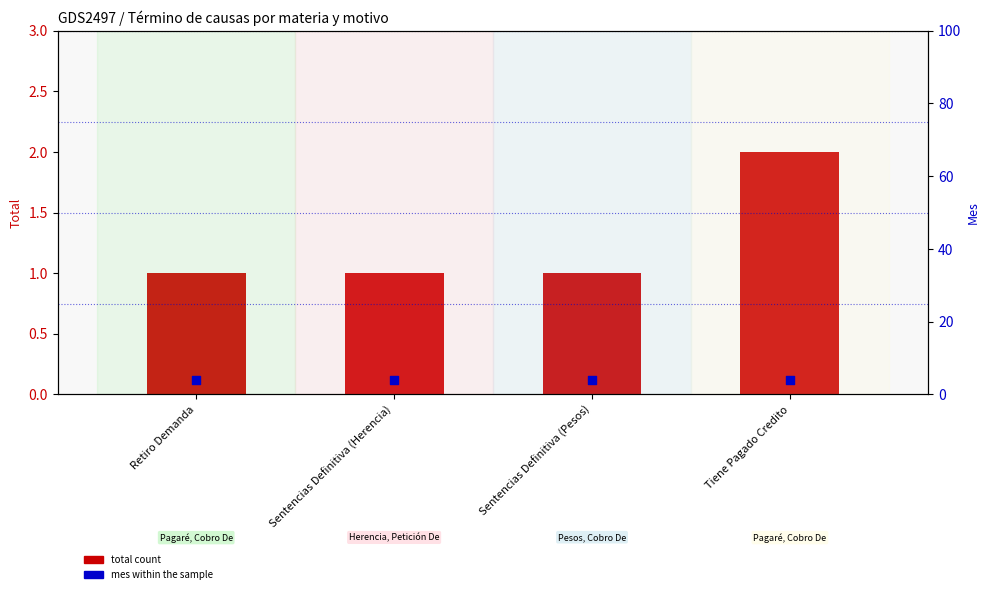

At which category is the sum across all series the highest?

Tiene Pagado Credito